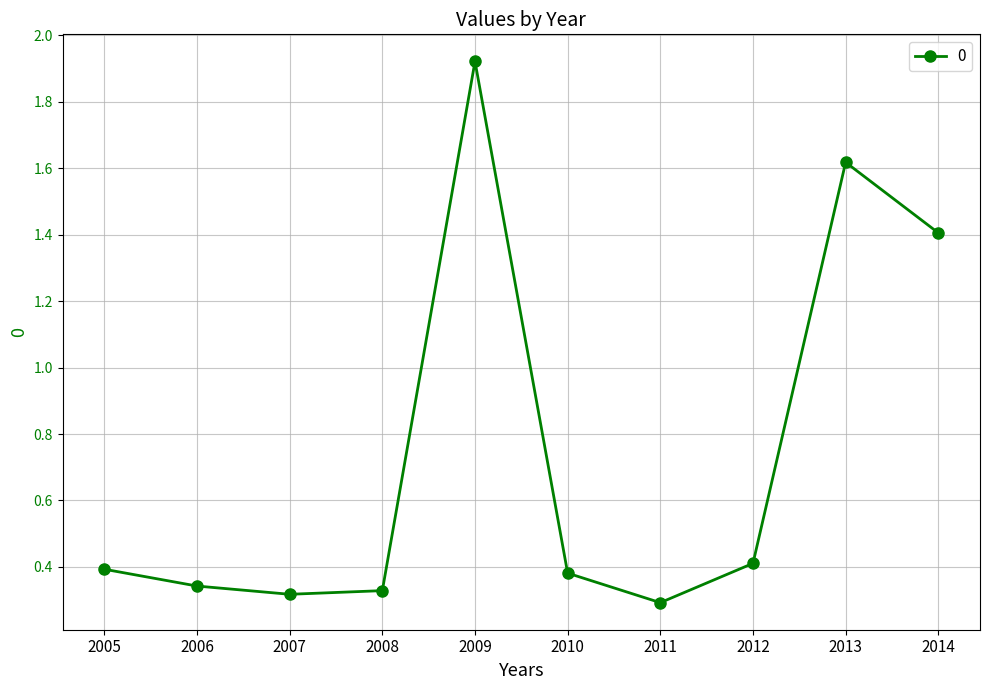

True or false: there are more than 1 points higher than both neighbors.

True